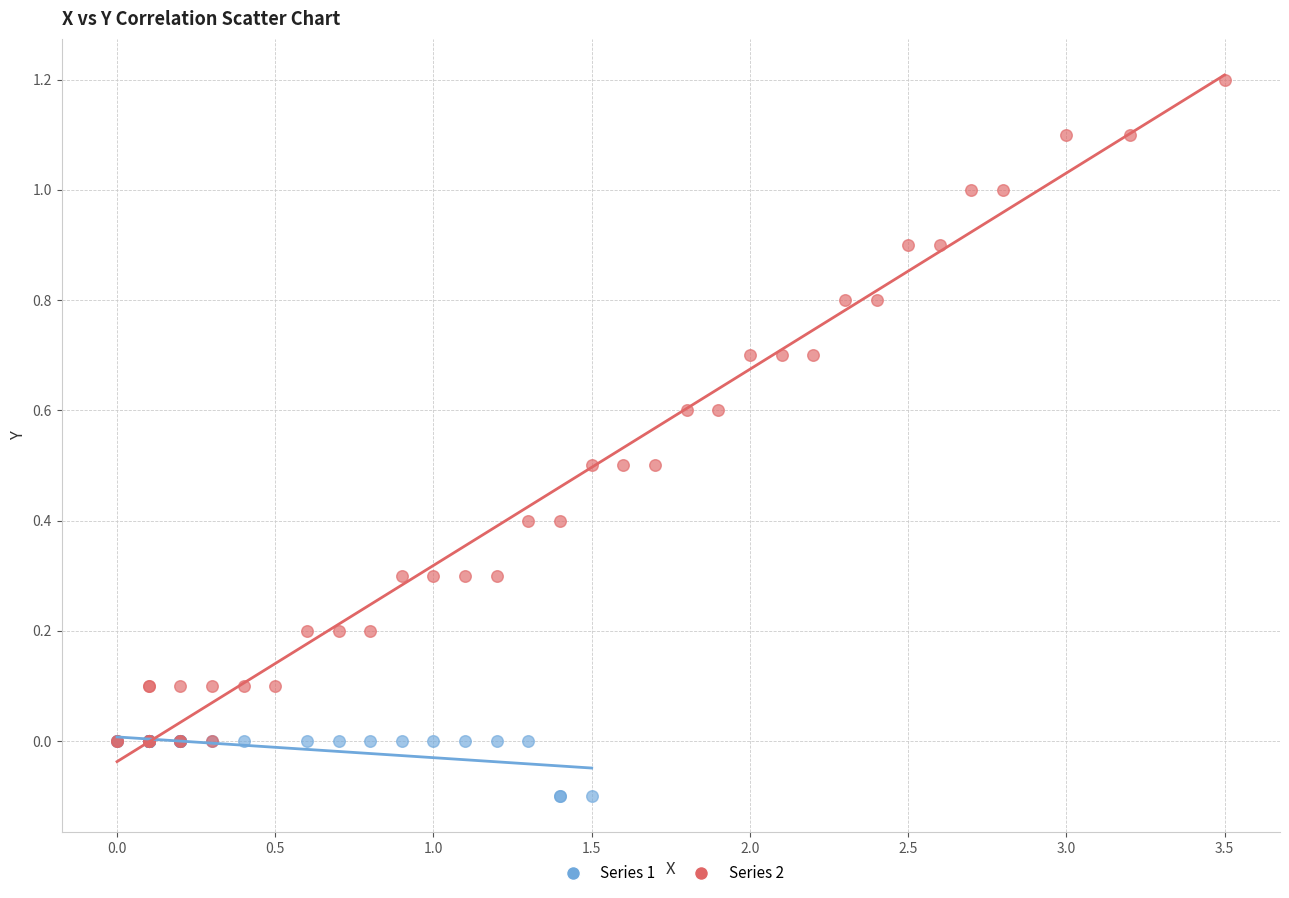

Which series reaches the minimum Y coordinate?

Series 1